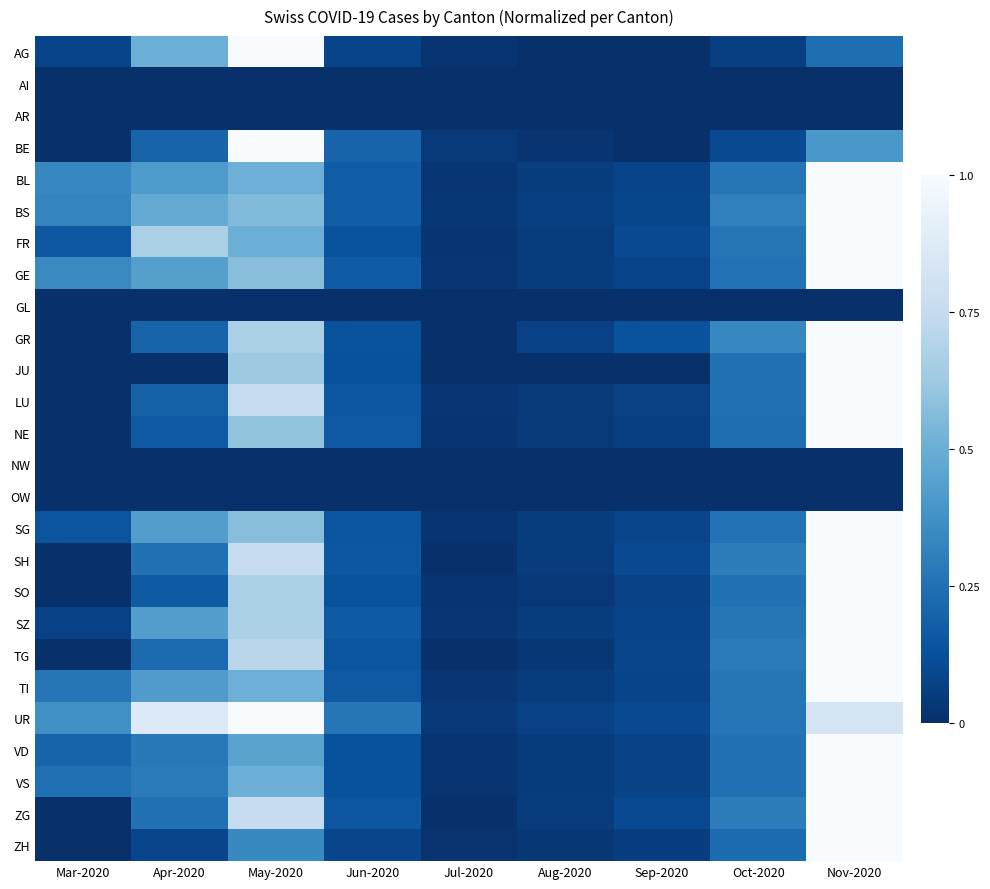

Reading left to right, what are all the values shown in this chart?

AG: Mar-2020=0.1	Apr-2020=0.5	May-2020=1.0	Jun-2020=0.1	Jul-2020=0.0	Aug-2020=0.0	Sep-2020=0.0	Oct-2020=0.1	Nov-2020=0.2
AI: Mar-2020=0.0	Apr-2020=0.0	May-2020=0.0	Jun-2020=0.0	Jul-2020=0.0	Aug-2020=0.0	Sep-2020=0.0	Oct-2020=0.0	Nov-2020=0.0
AR: Mar-2020=0.0	Apr-2020=0.0	May-2020=0.0	Jun-2020=0.0	Jul-2020=0.0	Aug-2020=0.0	Sep-2020=0.0	Oct-2020=0.0	Nov-2020=0.0
BE: Mar-2020=0.0	Apr-2020=0.2	May-2020=1.0	Jun-2020=0.2	Jul-2020=0.0	Aug-2020=0.0	Sep-2020=0.0	Oct-2020=0.1	Nov-2020=0.4
BL: Mar-2020=0.3	Apr-2020=0.4	May-2020=0.5	Jun-2020=0.2	Jul-2020=0.0	Aug-2020=0.1	Sep-2020=0.1	Oct-2020=0.3	Nov-2020=1.0
BS: Mar-2020=0.3	Apr-2020=0.5	May-2020=0.6	Jun-2020=0.2	Jul-2020=0.0	Aug-2020=0.1	Sep-2020=0.1	Oct-2020=0.3	Nov-2020=1.0
FR: Mar-2020=0.2	Apr-2020=0.7	May-2020=0.5	Jun-2020=0.1	Jul-2020=0.0	Aug-2020=0.1	Sep-2020=0.1	Oct-2020=0.3	Nov-2020=1.0
GE: Mar-2020=0.3	Apr-2020=0.4	May-2020=0.6	Jun-2020=0.2	Jul-2020=0.0	Aug-2020=0.1	Sep-2020=0.1	Oct-2020=0.3	Nov-2020=1.0
GL: Mar-2020=0.0	Apr-2020=0.0	May-2020=0.0	Jun-2020=0.0	Jul-2020=0.0	Aug-2020=0.0	Sep-2020=0.0	Oct-2020=0.0	Nov-2020=0.0
GR: Mar-2020=0.0	Apr-2020=0.2	May-2020=0.7	Jun-2020=0.1	Jul-2020=0.0	Aug-2020=0.1	Sep-2020=0.1	Oct-2020=0.3	Nov-2020=1.0
JU: Mar-2020=0.0	Apr-2020=0.0	May-2020=0.6	Jun-2020=0.1	Jul-2020=0.0	Aug-2020=0.0	Sep-2020=0.0	Oct-2020=0.2	Nov-2020=1.0
LU: Mar-2020=0.0	Apr-2020=0.2	May-2020=0.8	Jun-2020=0.1	Jul-2020=0.0	Aug-2020=0.0	Sep-2020=0.1	Oct-2020=0.2	Nov-2020=1.0
NE: Mar-2020=0.0	Apr-2020=0.2	May-2020=0.6	Jun-2020=0.2	Jul-2020=0.0	Aug-2020=0.0	Sep-2020=0.1	Oct-2020=0.2	Nov-2020=1.0
NW: Mar-2020=0.0	Apr-2020=0.0	May-2020=0.0	Jun-2020=0.0	Jul-2020=0.0	Aug-2020=0.0	Sep-2020=0.0	Oct-2020=0.0	Nov-2020=0.0
OW: Mar-2020=0.0	Apr-2020=0.0	May-2020=0.0	Jun-2020=0.0	Jul-2020=0.0	Aug-2020=0.0	Sep-2020=0.0	Oct-2020=0.0	Nov-2020=0.0
SG: Mar-2020=0.1	Apr-2020=0.4	May-2020=0.6	Jun-2020=0.1	Jul-2020=0.0	Aug-2020=0.1	Sep-2020=0.1	Oct-2020=0.3	Nov-2020=1.0
SH: Mar-2020=0.0	Apr-2020=0.2	May-2020=0.8	Jun-2020=0.1	Jul-2020=0.0	Aug-2020=0.1	Sep-2020=0.1	Oct-2020=0.3	Nov-2020=1.0
SO: Mar-2020=0.0	Apr-2020=0.2	May-2020=0.7	Jun-2020=0.1	Jul-2020=0.0	Aug-2020=0.0	Sep-2020=0.1	Oct-2020=0.2	Nov-2020=1.0
SZ: Mar-2020=0.1	Apr-2020=0.4	May-2020=0.7	Jun-2020=0.2	Jul-2020=0.0	Aug-2020=0.1	Sep-2020=0.1	Oct-2020=0.3	Nov-2020=1.0
TG: Mar-2020=0.0	Apr-2020=0.2	May-2020=0.7	Jun-2020=0.1	Jul-2020=0.0	Aug-2020=0.0	Sep-2020=0.1	Oct-2020=0.3	Nov-2020=1.0
TI: Mar-2020=0.3	Apr-2020=0.4	May-2020=0.5	Jun-2020=0.2	Jul-2020=0.0	Aug-2020=0.1	Sep-2020=0.1	Oct-2020=0.3	Nov-2020=1.0
UR: Mar-2020=0.4	Apr-2020=0.9	May-2020=1.0	Jun-2020=0.3	Jul-2020=0.0	Aug-2020=0.1	Sep-2020=0.1	Oct-2020=0.3	Nov-2020=0.8
VD: Mar-2020=0.2	Apr-2020=0.3	May-2020=0.5	Jun-2020=0.1	Jul-2020=0.0	Aug-2020=0.0	Sep-2020=0.1	Oct-2020=0.2	Nov-2020=1.0
VS: Mar-2020=0.2	Apr-2020=0.3	May-2020=0.5	Jun-2020=0.1	Jul-2020=0.0	Aug-2020=0.0	Sep-2020=0.1	Oct-2020=0.2	Nov-2020=1.0
ZG: Mar-2020=0.0	Apr-2020=0.2	May-2020=0.8	Jun-2020=0.1	Jul-2020=0.0	Aug-2020=0.1	Sep-2020=0.1	Oct-2020=0.3	Nov-2020=1.0
ZH: Mar-2020=0.0	Apr-2020=0.1	May-2020=0.3	Jun-2020=0.1	Jul-2020=0.0	Aug-2020=0.0	Sep-2020=0.1	Oct-2020=0.2	Nov-2020=1.0